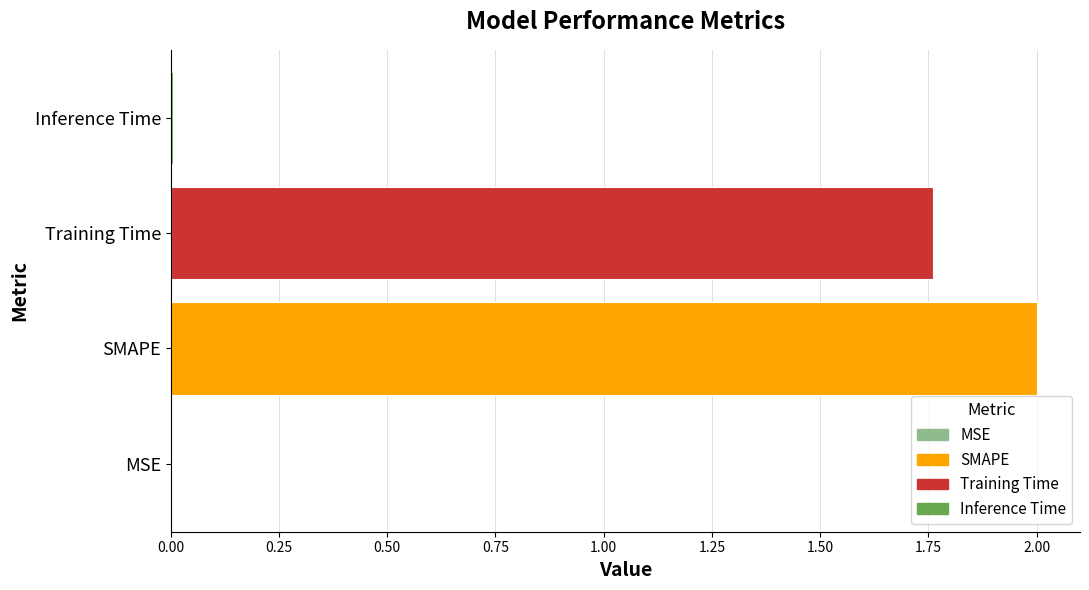

The value at Training Time is 2.6. True or false?

False